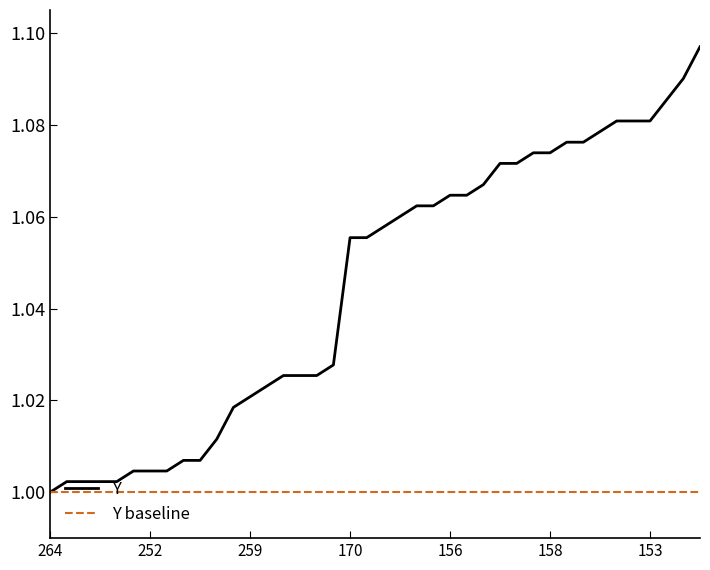

Which series has the largest range (max minus min)?

Y